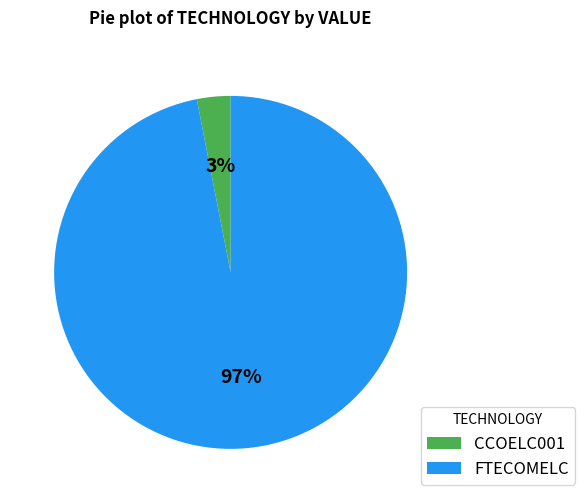

Is there any slice that represents more than half of the pie?

Yes